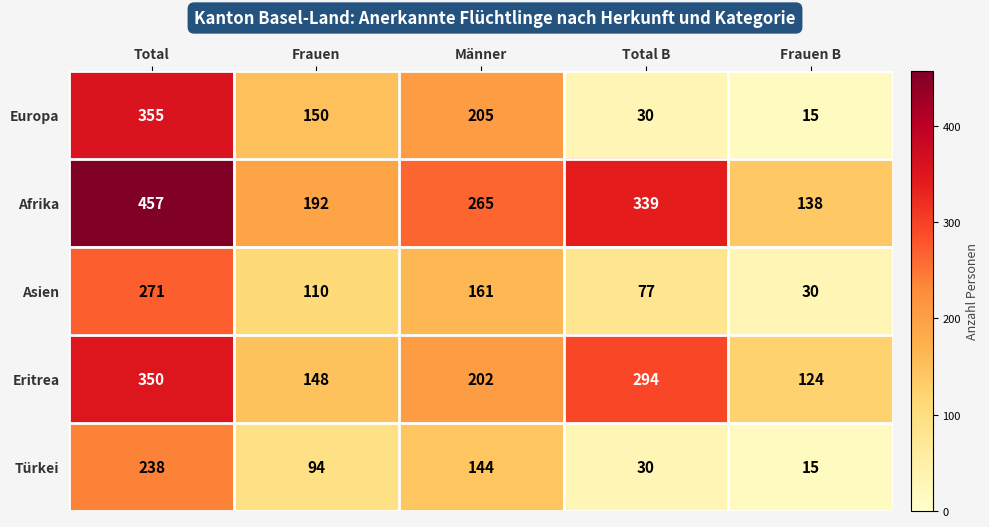

At which label does Europa first exceed 150?

Total